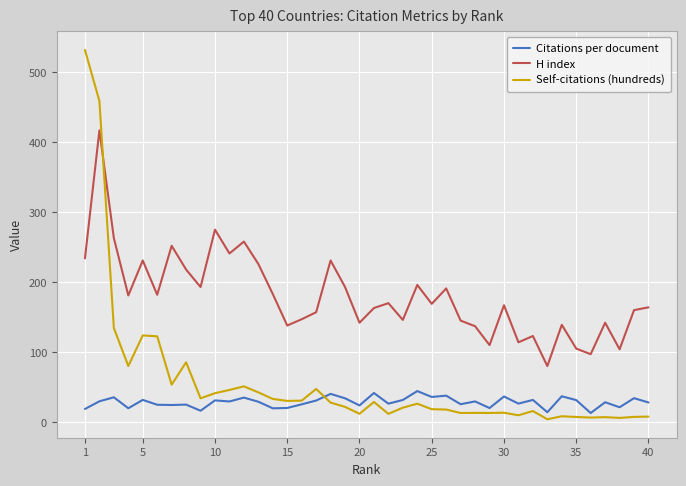

What is the maximum value for Self-citations (hundreds)?

532.0